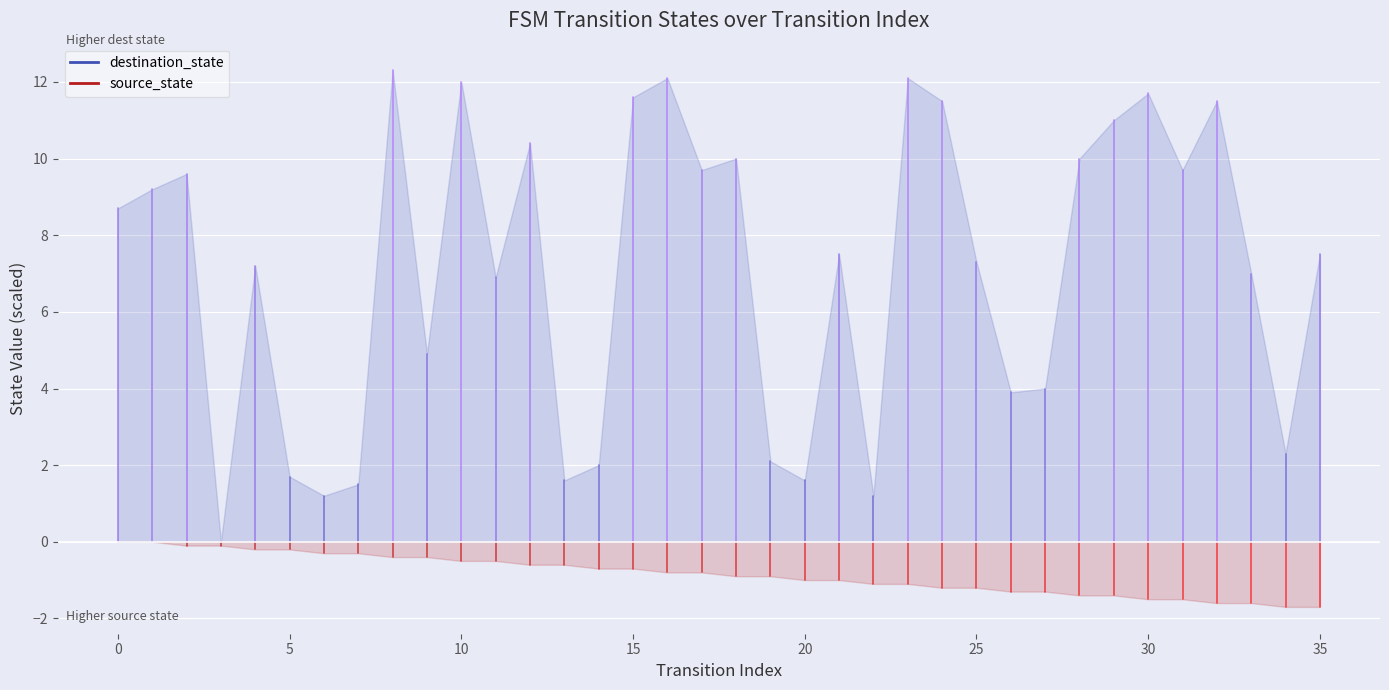

What are all the series names shown in the legend?

destination_state, source_state